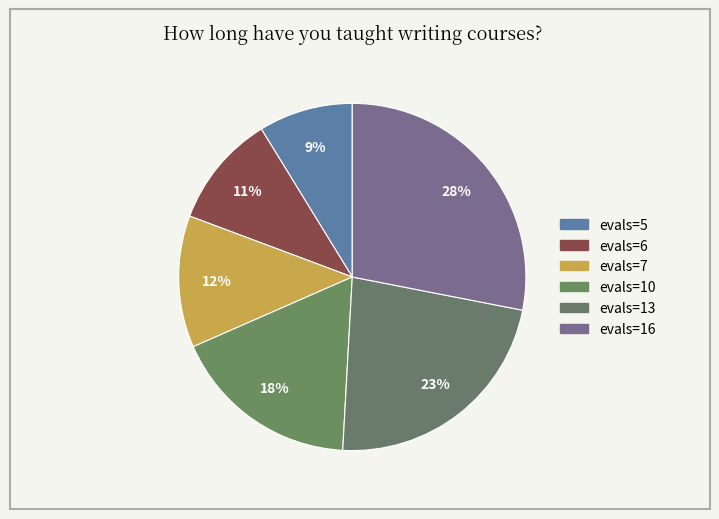

To the nearest percent, what is the combined percentage of evals=7 and evals=5?

21%